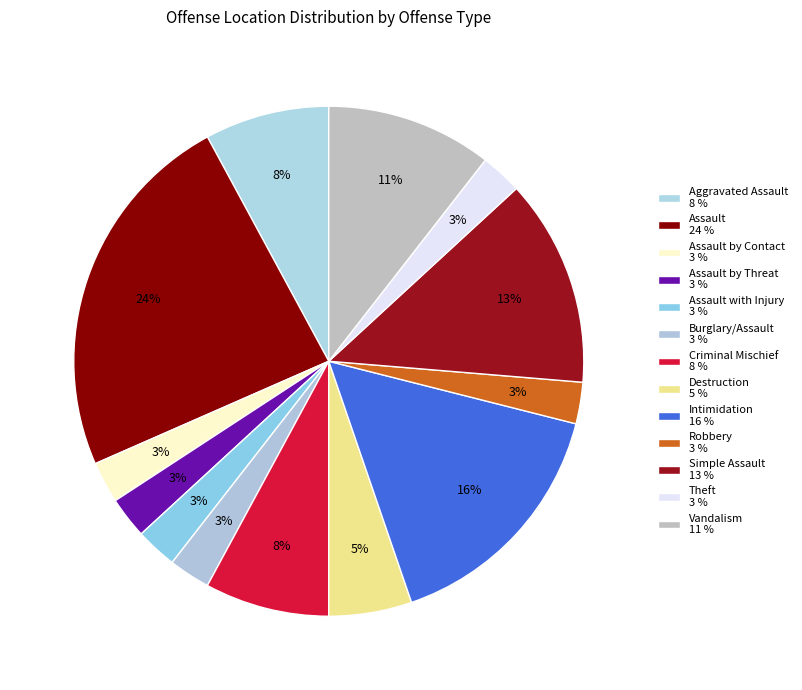

How many segments does this pie chart have?

13